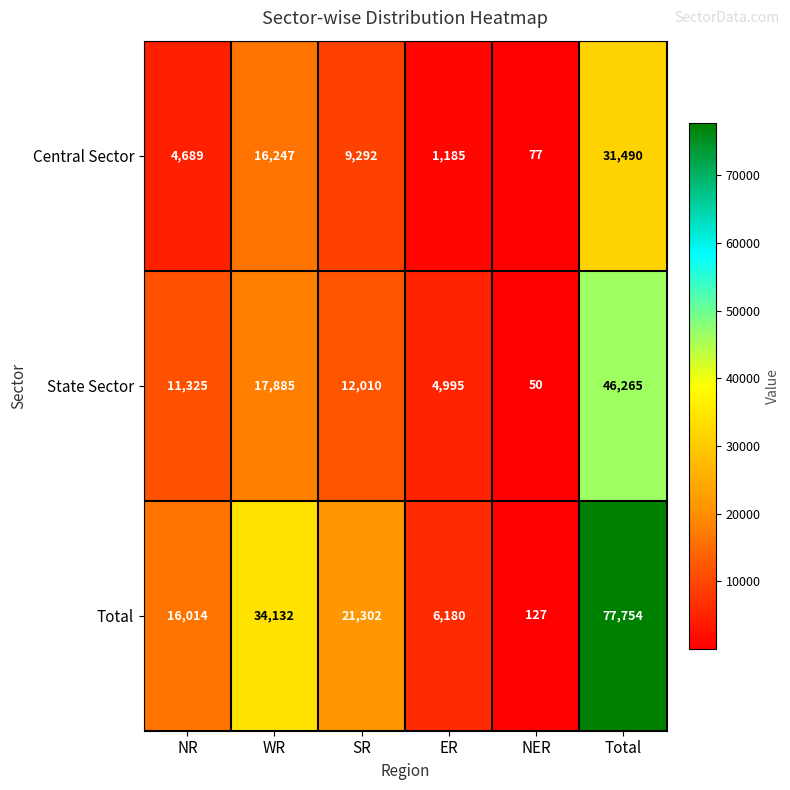

What is the spread (max minus min) of values at NER?

77